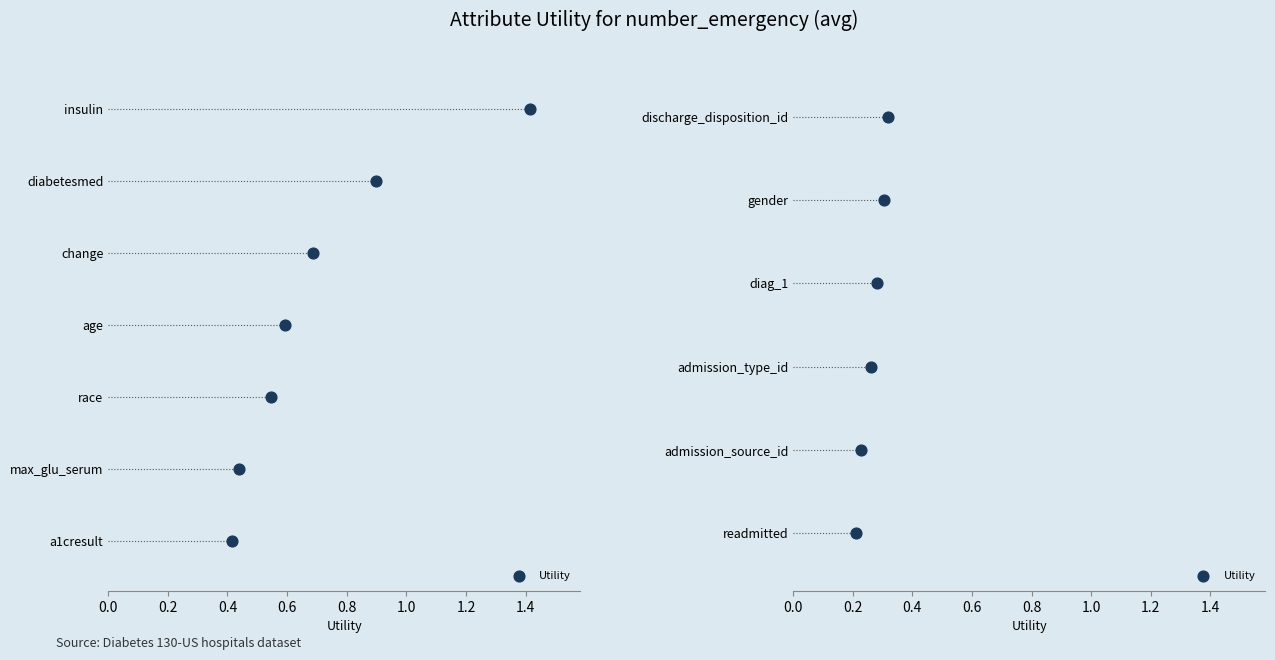

Between 0.2 and 0.6, which is larger?

0.6